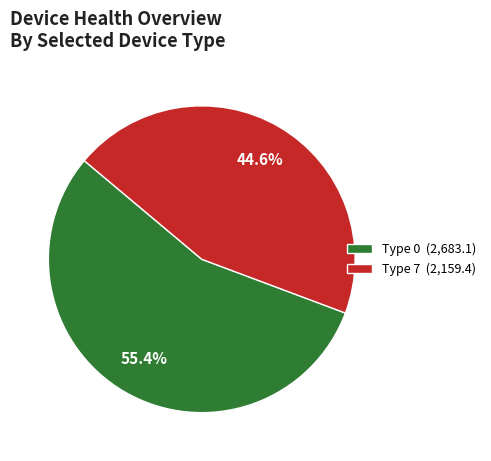

What is the majority slice?

Type 0 (2,683.1)